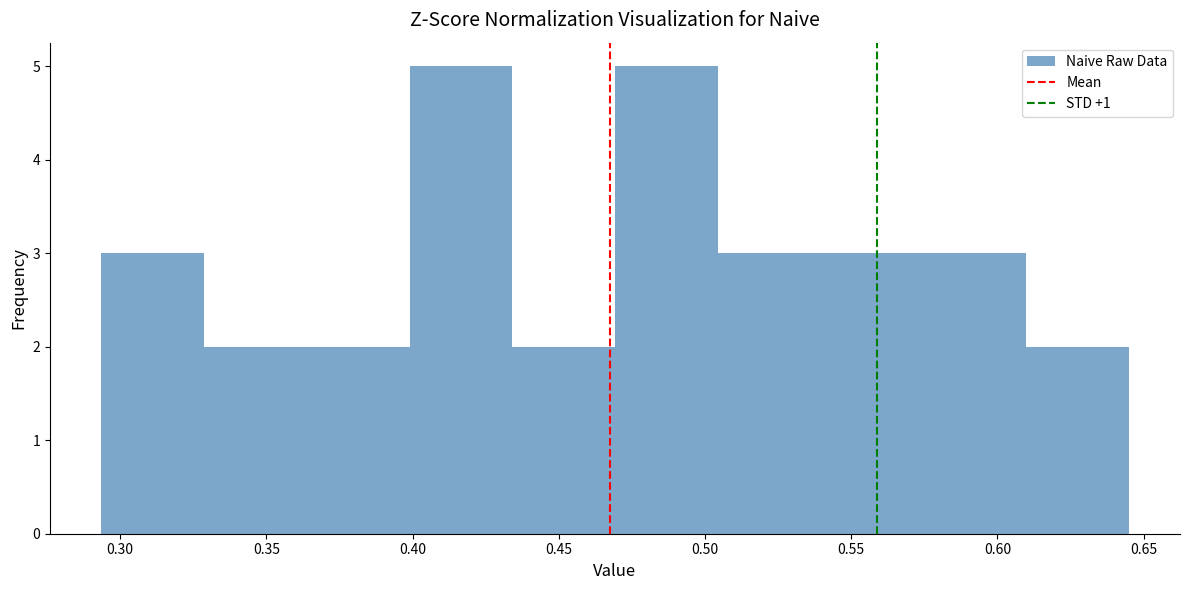

Reading left to right, transcribe this chart: for each bar, give the range it covers on the x-axis and its height. Neither the bar edges nor the heights are printed on the chart, so give them approximately, as read against the axes.

0.295 to 0.330: 3
0.330 to 0.365: 2
0.365 to 0.400: 2
0.400 to 0.435: 5
0.435 to 0.470: 2
0.470 to 0.505: 5
0.505 to 0.540: 3
0.540 to 0.575: 3
0.575 to 0.610: 3
0.610 to 0.645: 2